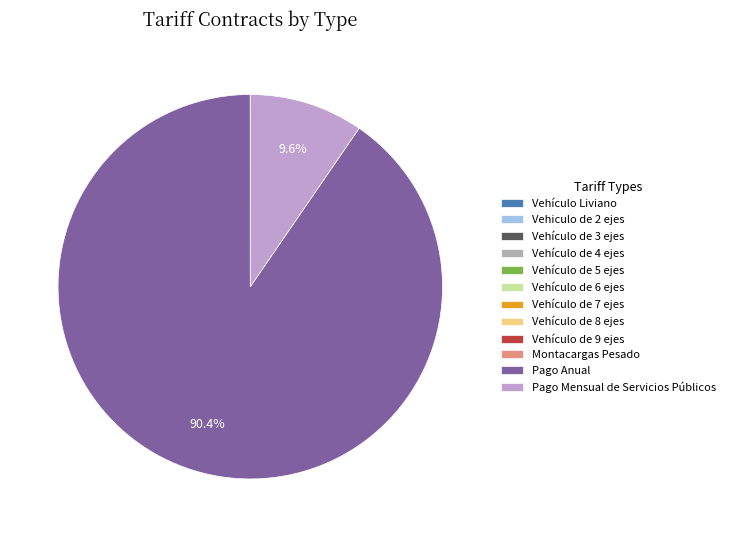

Combined, do Vehículo de 7 ejes and Vehículo de 8 ejes account for over 50%?

No